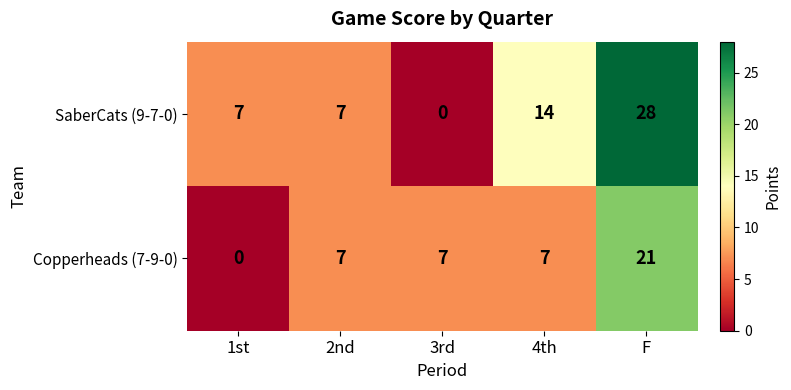

At which label is SaberCats (9-7-0) closest to 14?

4th